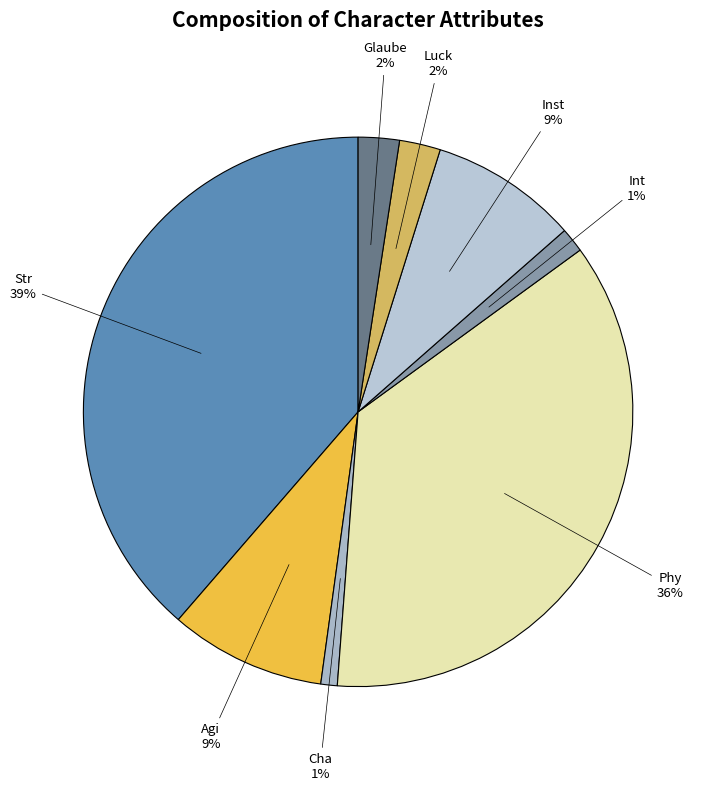

Count the number of slices in the pie.

8